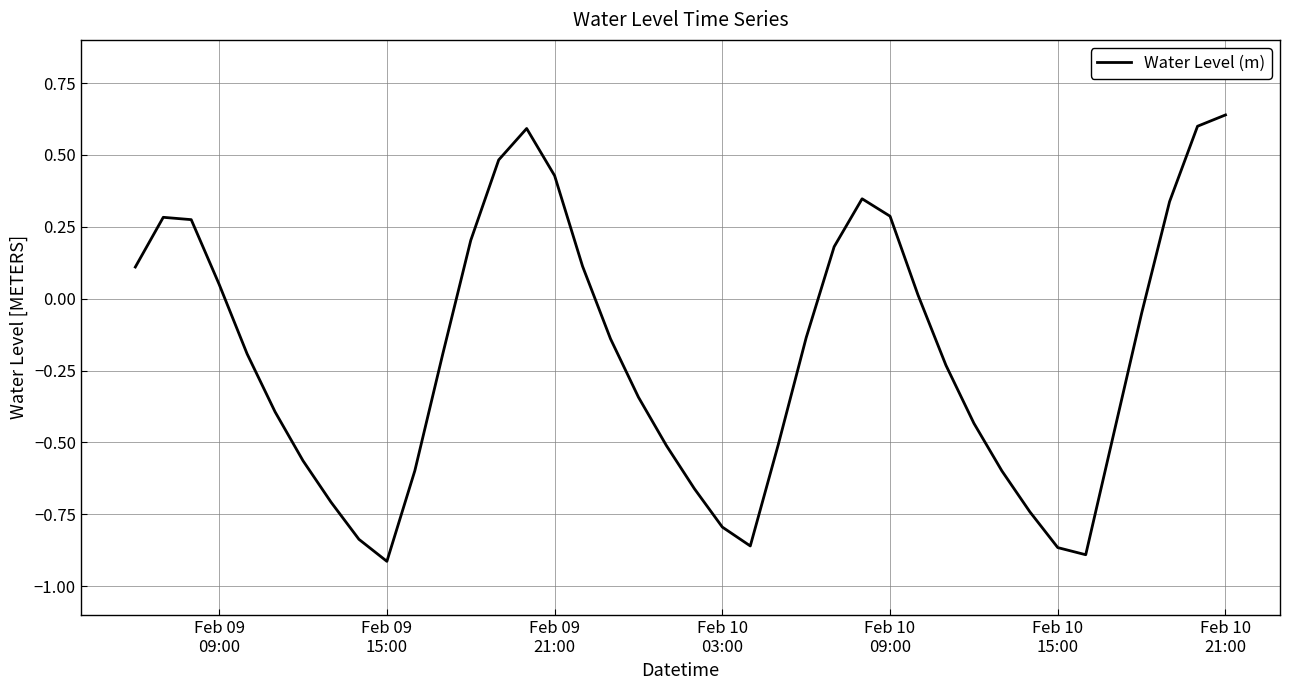

Is this an area chart (filled region under the line)?

No